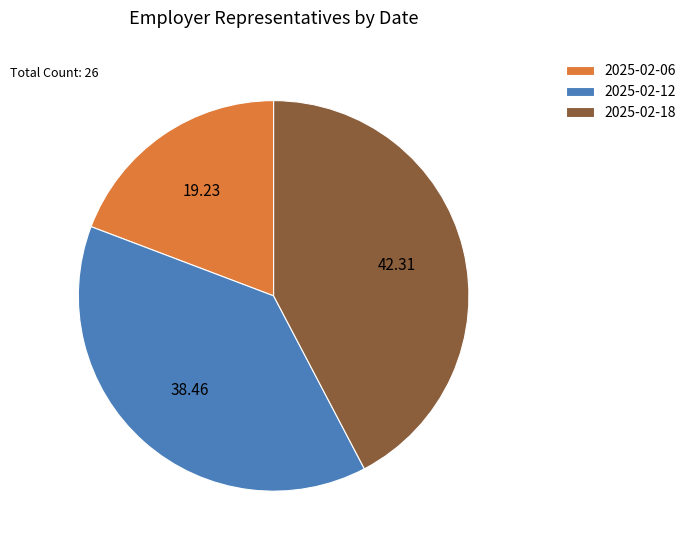

Rank the categories by value from highest to lowest.

2025-02-18, 2025-02-12, 2025-02-06